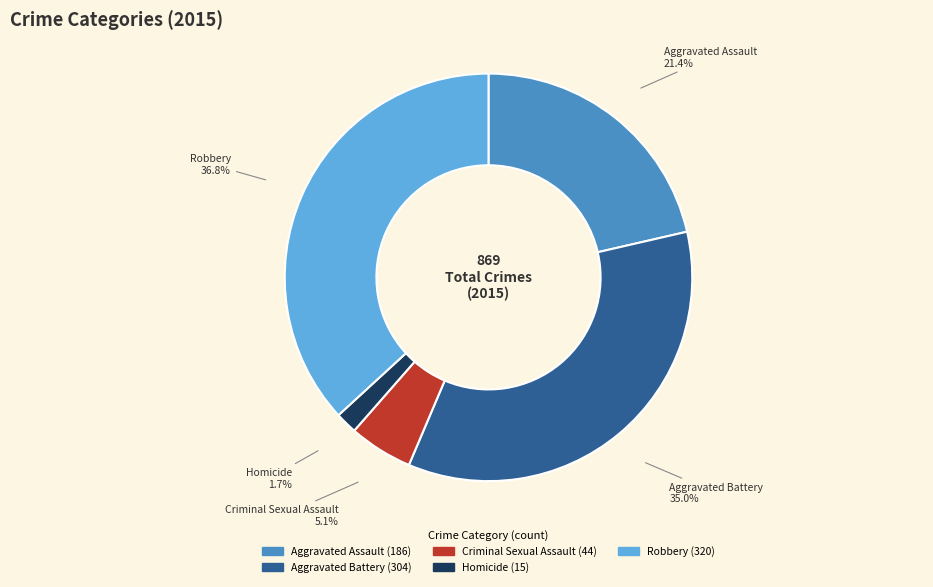

To the nearest percent, what is the average slice percentage?

20%